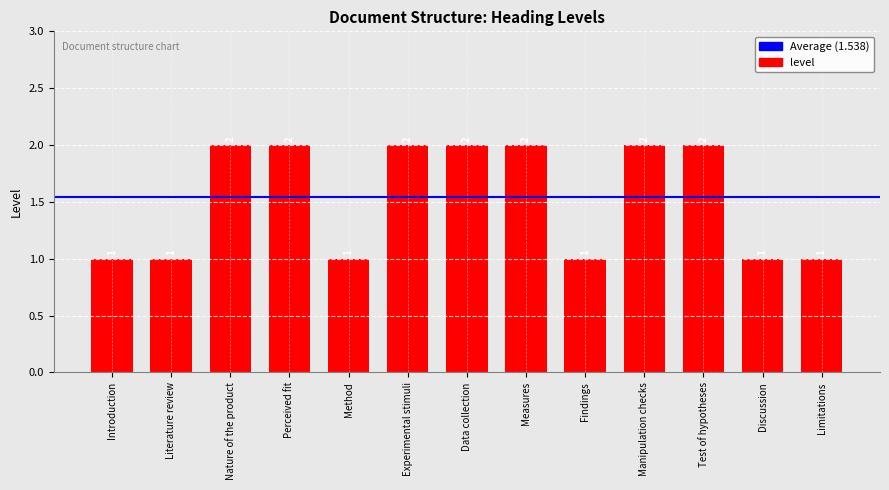

How many values are between 1 and 2?

13